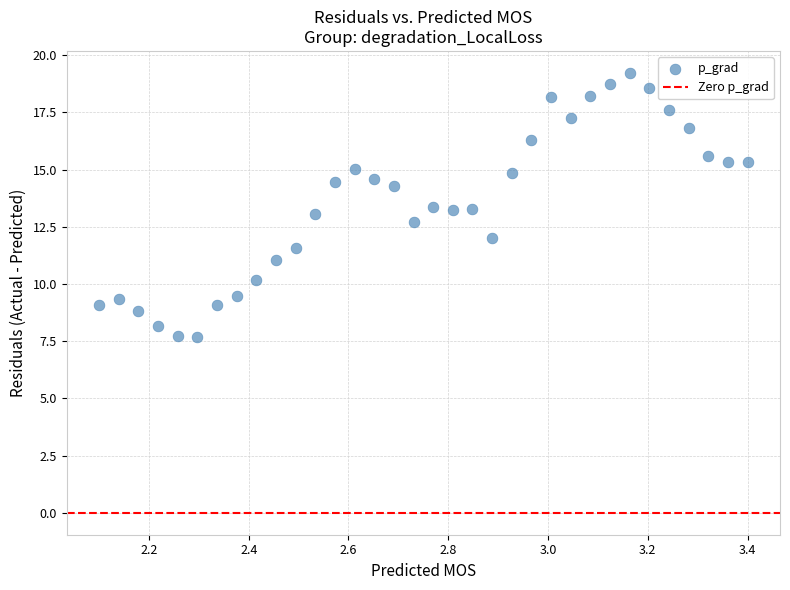

What is the range of Y values (max minus min)?

11.6